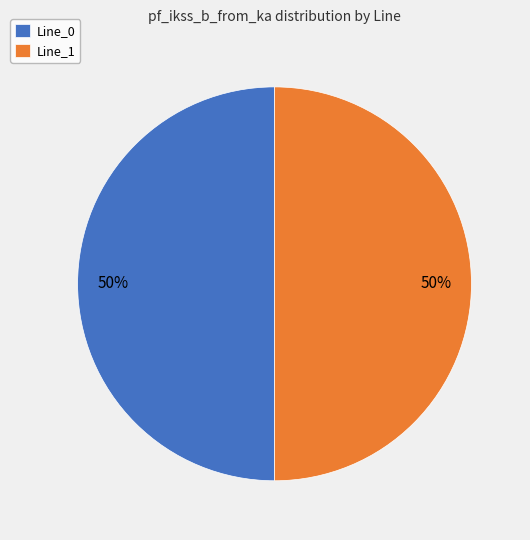

To the nearest percent, what is the difference between the largest and smallest slice percentages?

0%